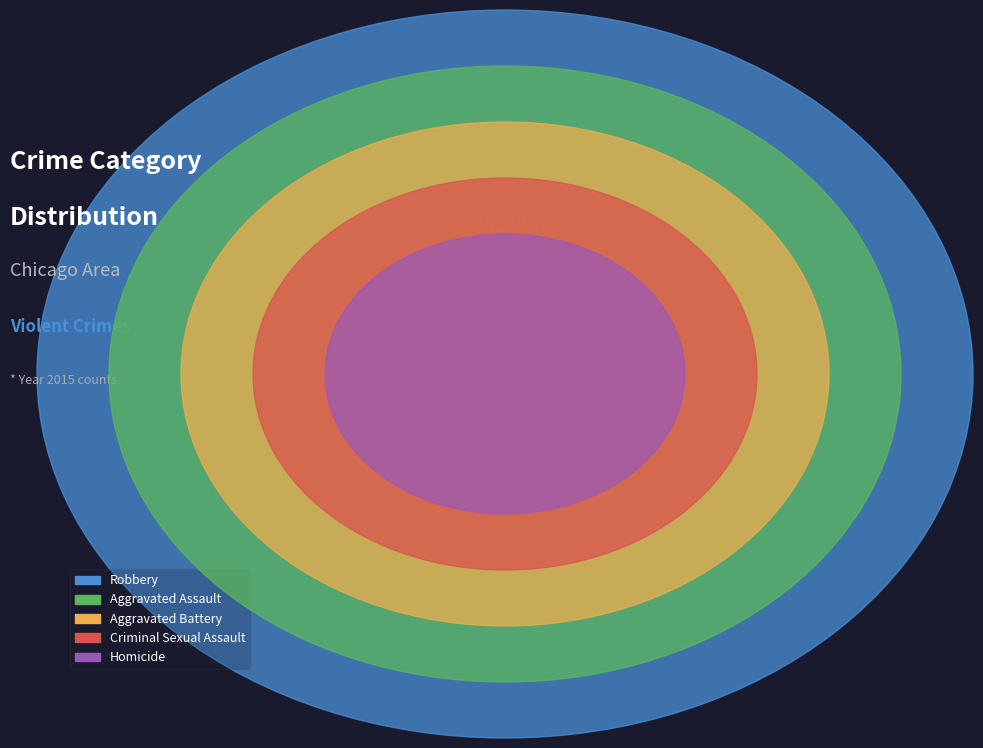

What percentage is the Aggravated Assault slice, to the nearest percent?

28%